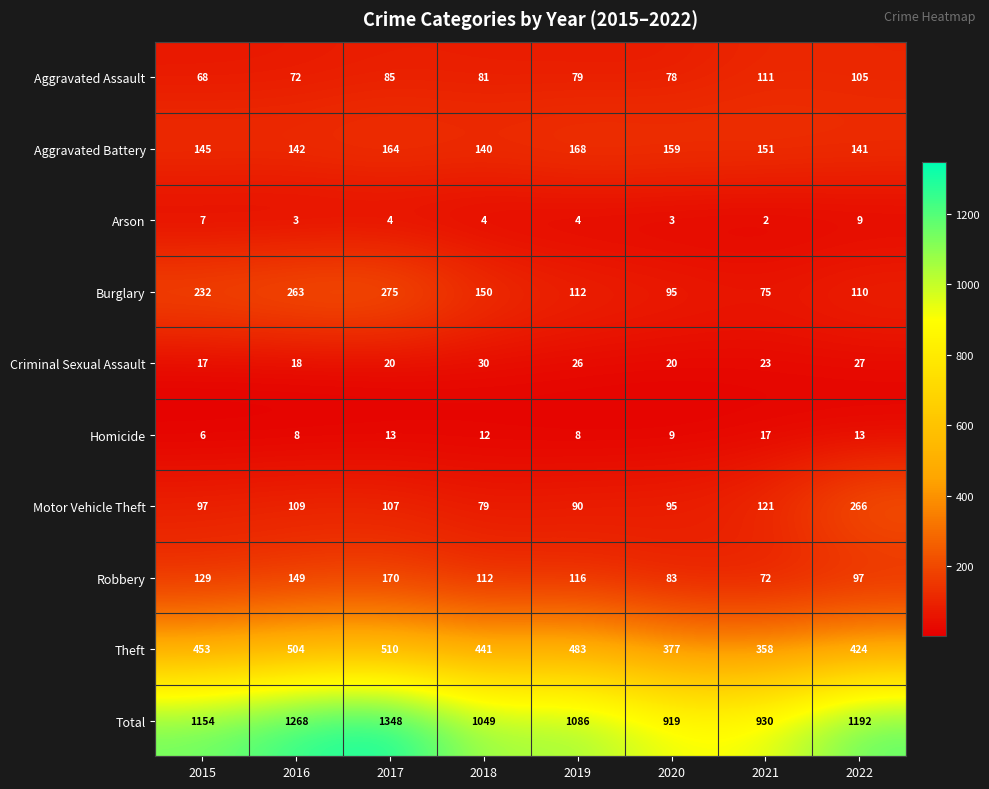

True or false: Arson has a value of 4 at 2018.

True